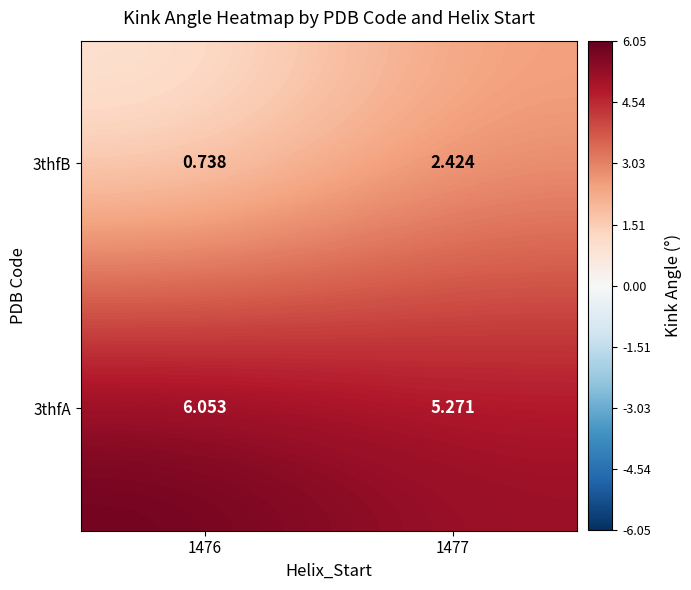

Is the value of 3thfB at 1476 greater than the value of 3thfA at 1476?

No